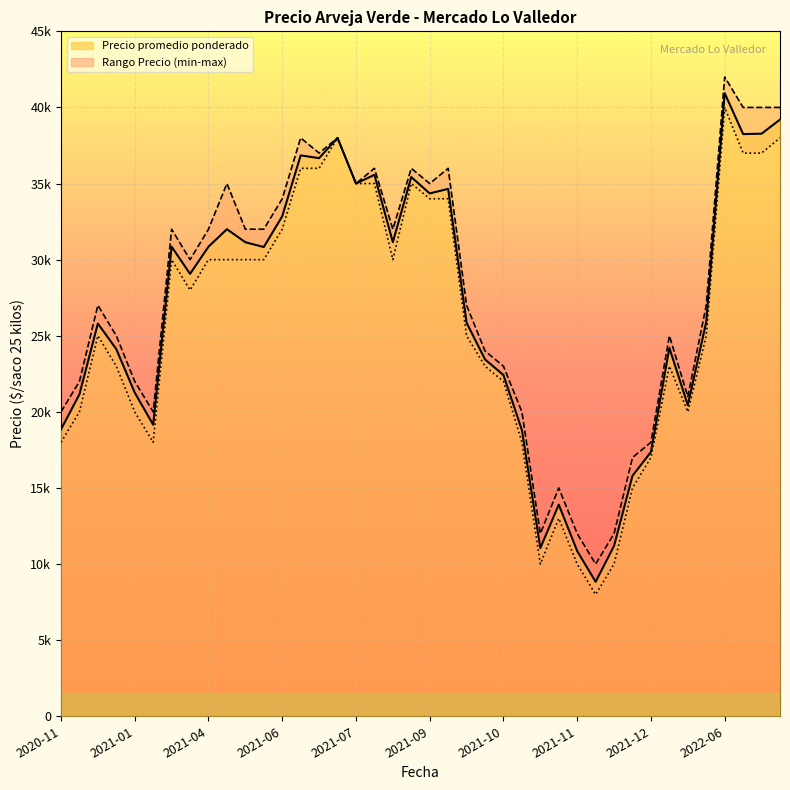

Read the Precio minimo value at 2021-06-23, to the nearest 10.

36000